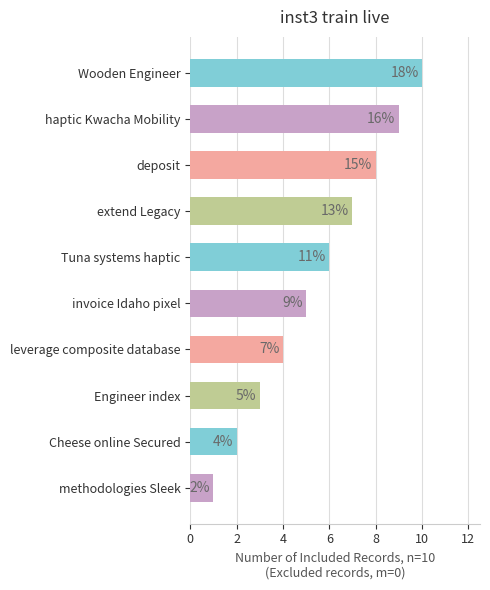

How many distinct data groups are displayed?

1